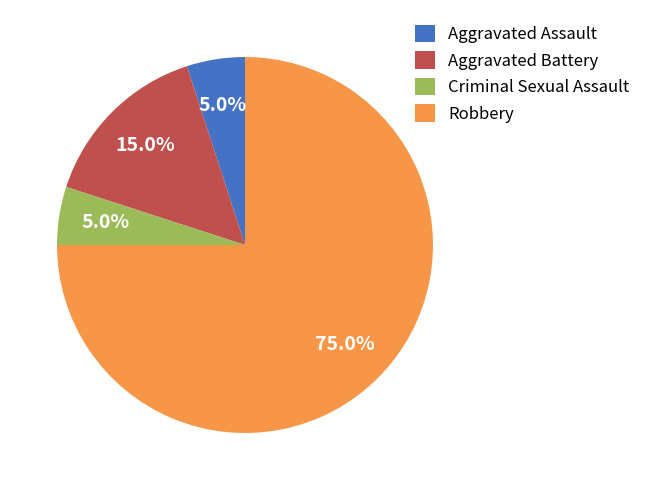

What portion of the pie excludes Aggravated Assault?

95.0%